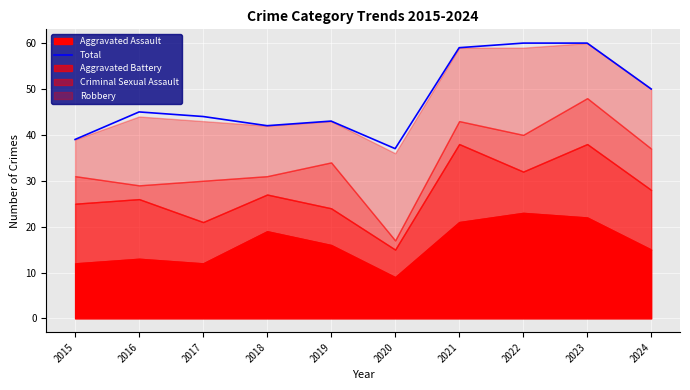

What is the value of the 4th point from the left?

42